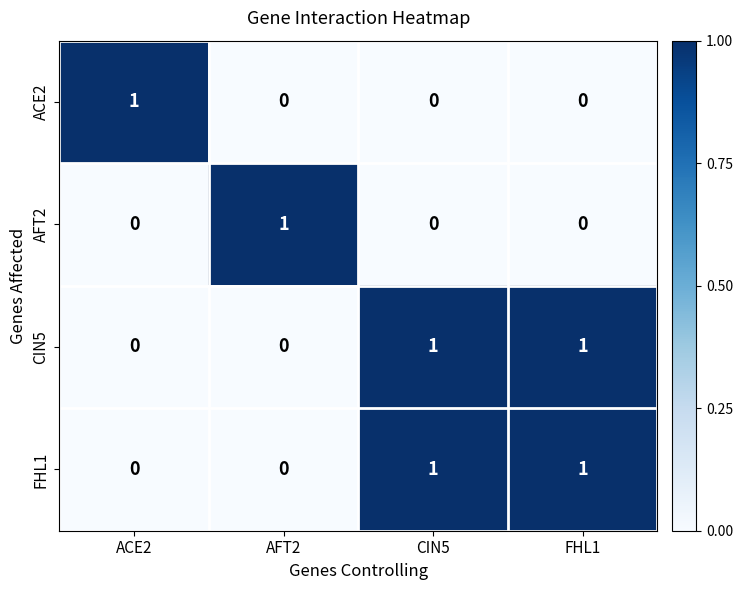

Which category has the highest value in the AFT2 series?

AFT2